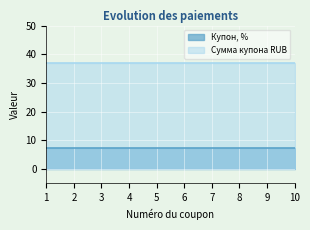

The value of Сумма купона RUB at 8 is 36.9. True or false?

True